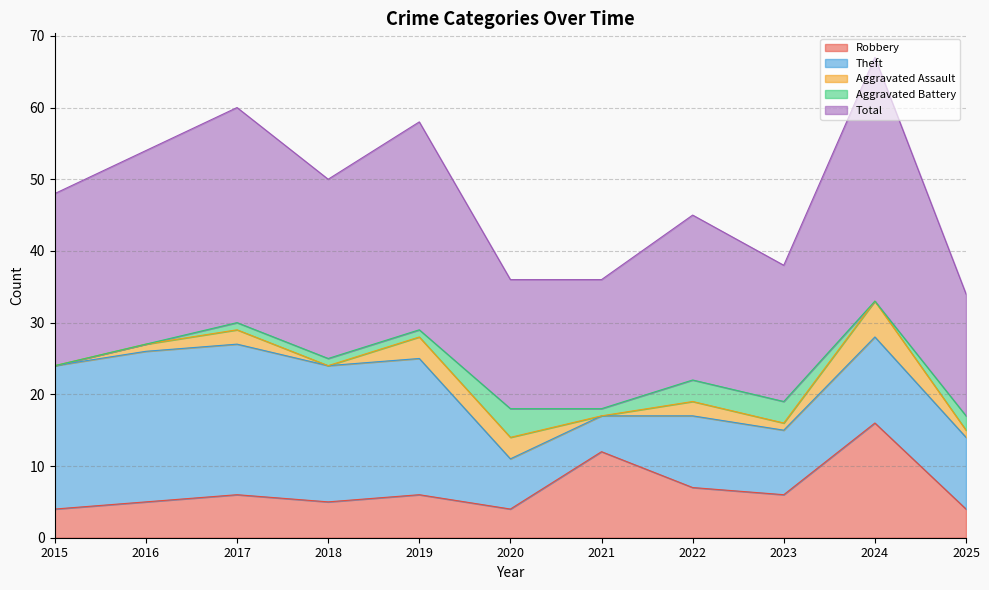

What is the difference between the maximum and second lowest values in the Robbery series?

12